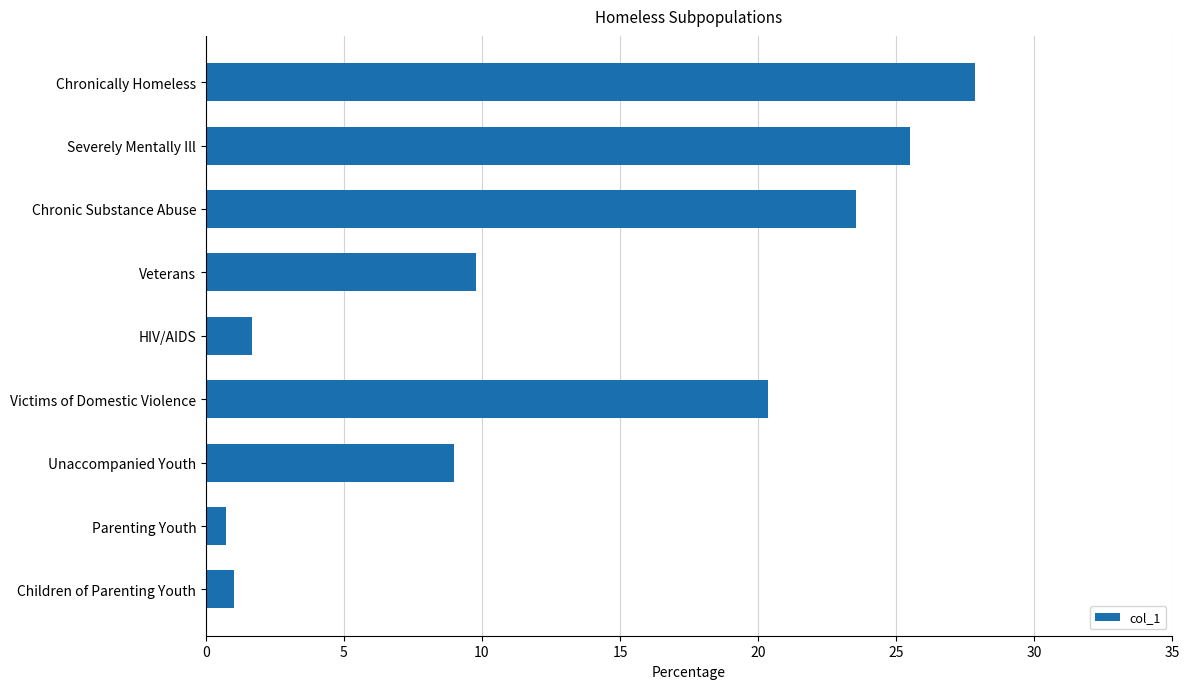

Count the number of data series in this chart.

1